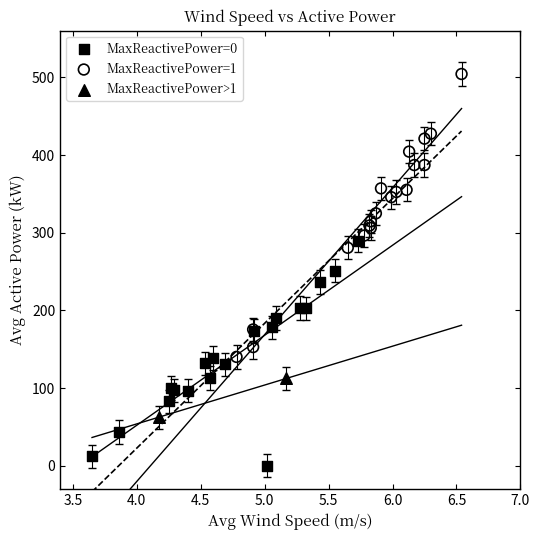

What are all the series names shown in the legend?

MaxReactivePower=0, MaxReactivePower=1, MaxReactivePower>1